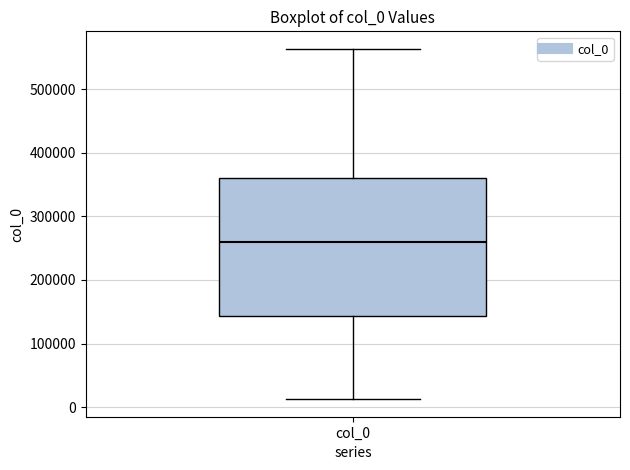

Transcribe this box plot: give where the median line is, the range the box spans, and where the two whiskers end, as read against the y-axis. The values are not printed on the chart, so give them approximately, as read against the axis.

median 260000, box 140000 to 360000, whiskers 10000 to 560000